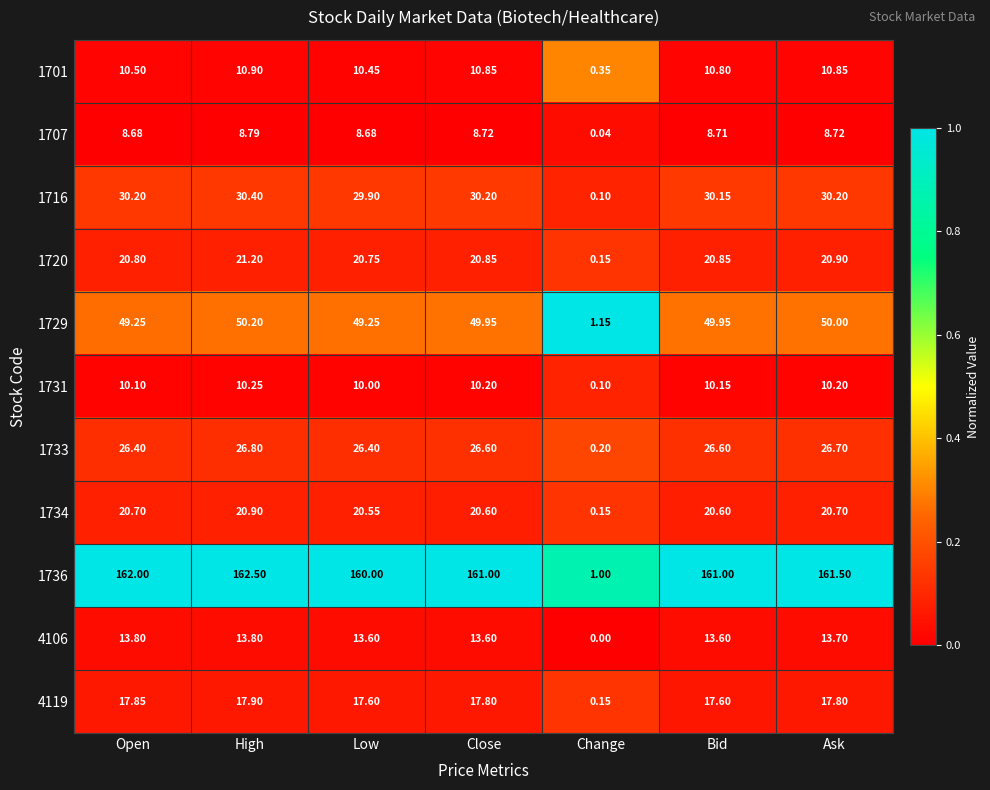

Which category has the highest value across all series?

High